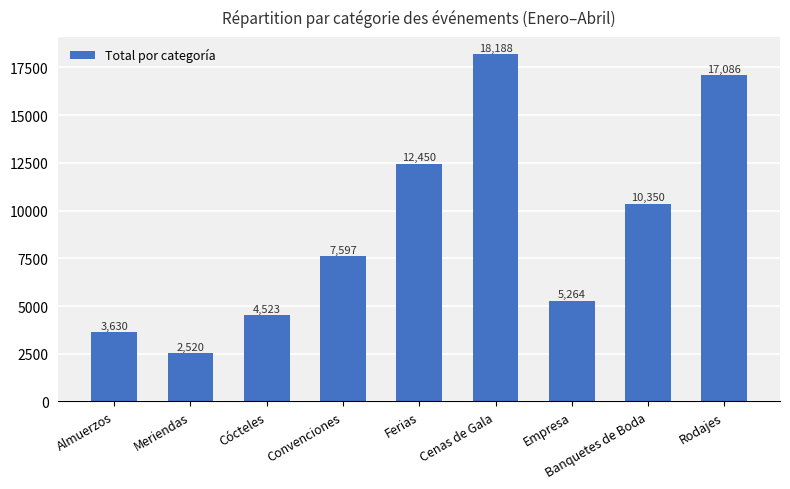

What is the average value?

9068